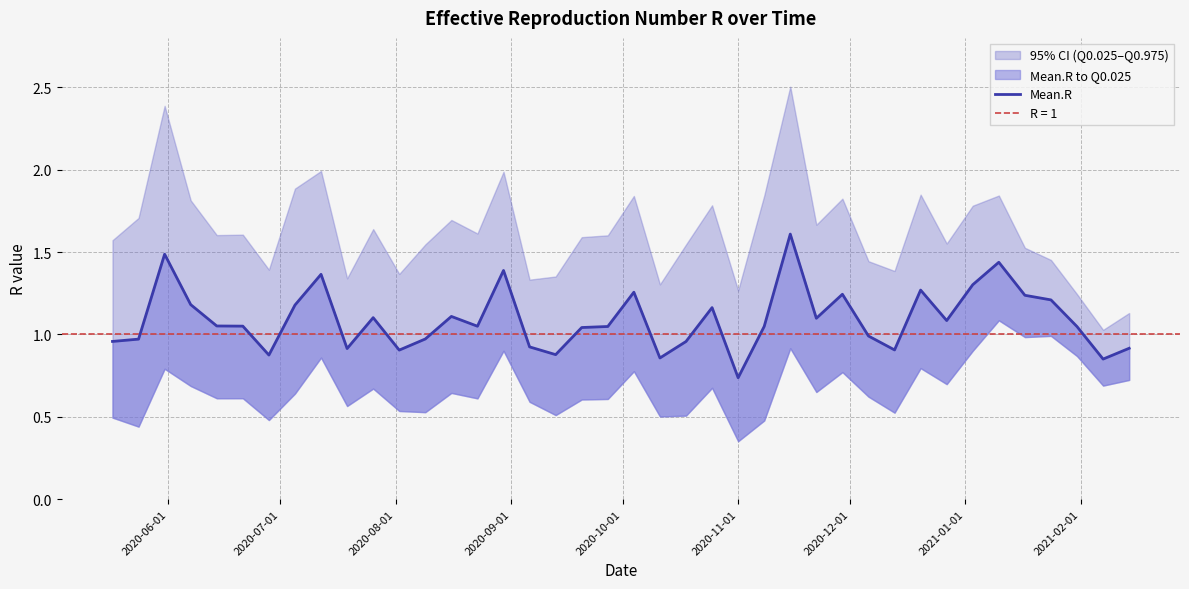

True or false: the data has more than 2 interior local peaks.

True